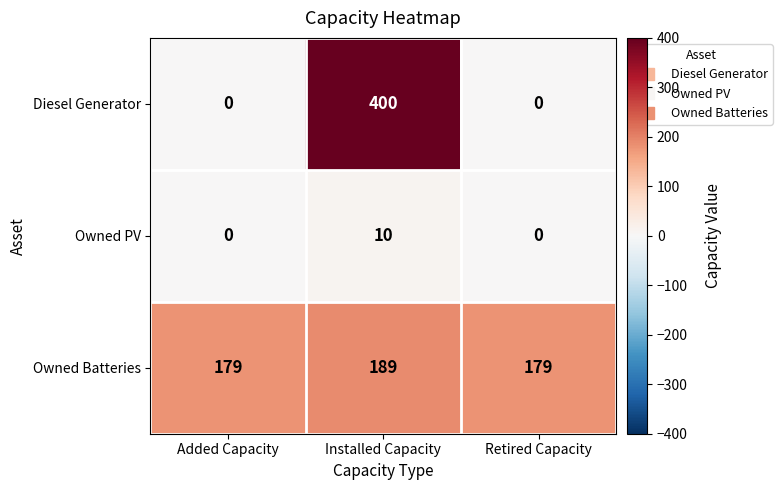

The value of Owned Batteries at Installed Capacity is 189. True or false?

True